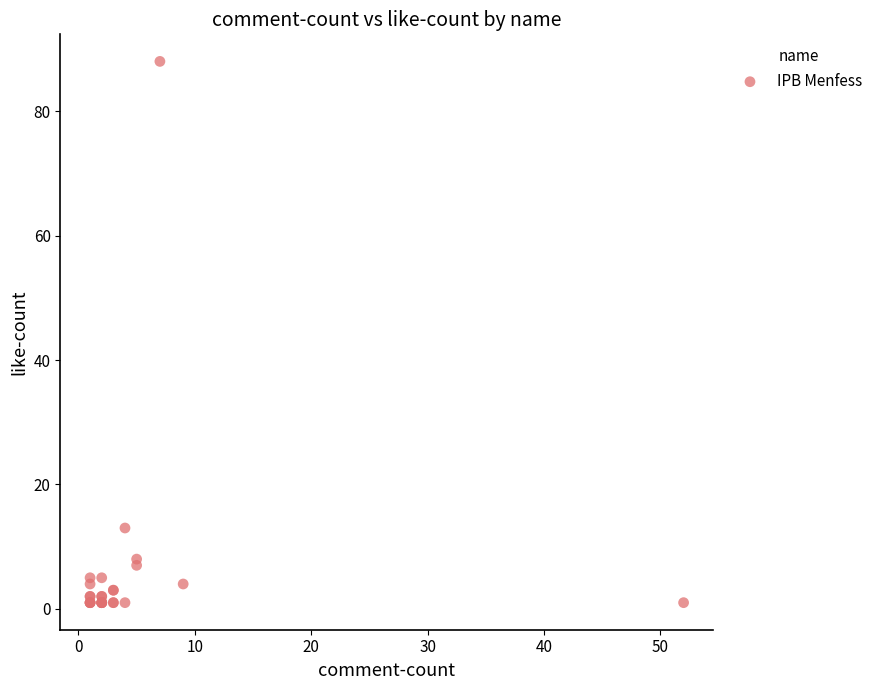

What Y value in the scatter plot is closest to 44?

13